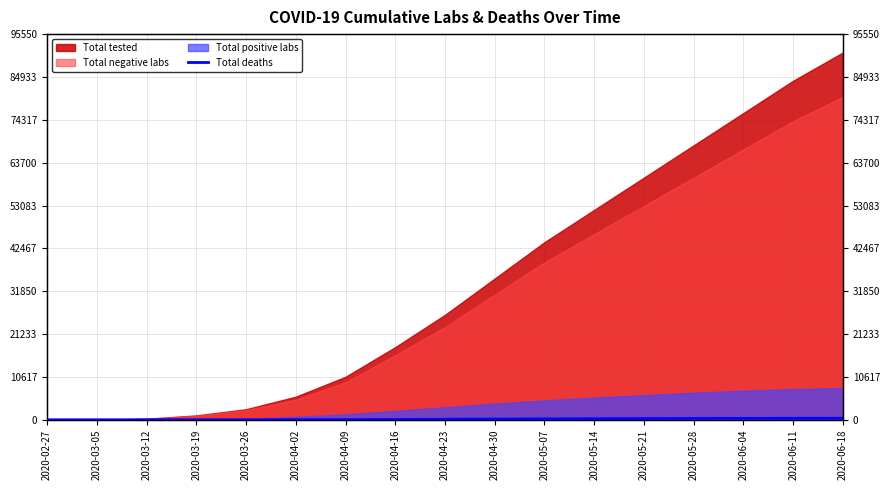

Which label corresponds to the smallest value in the chart?

2020-02-27